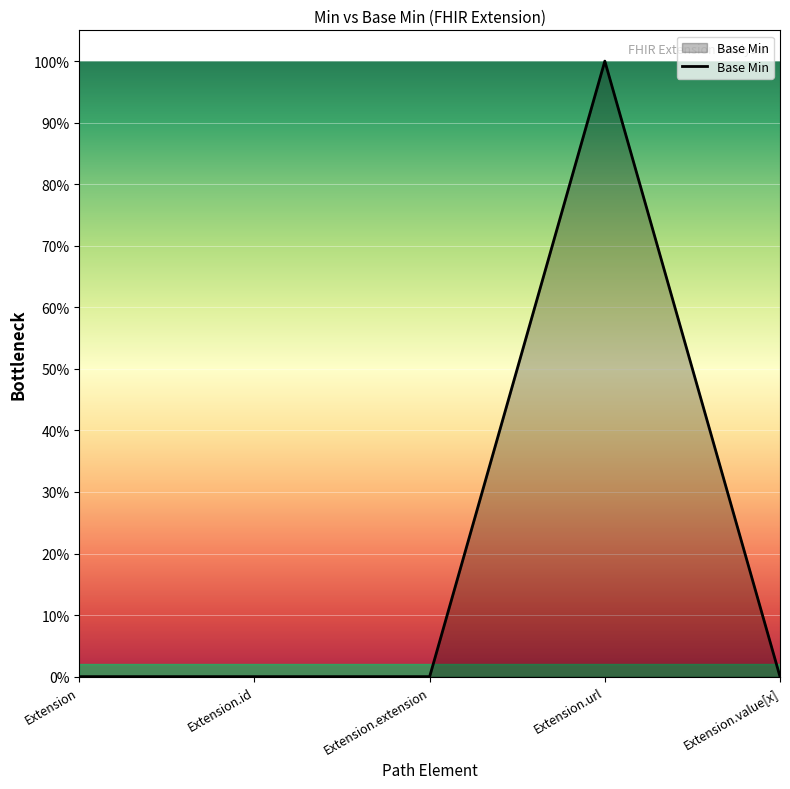

What is the change in value from Extension.extension to Extension.url?

+1